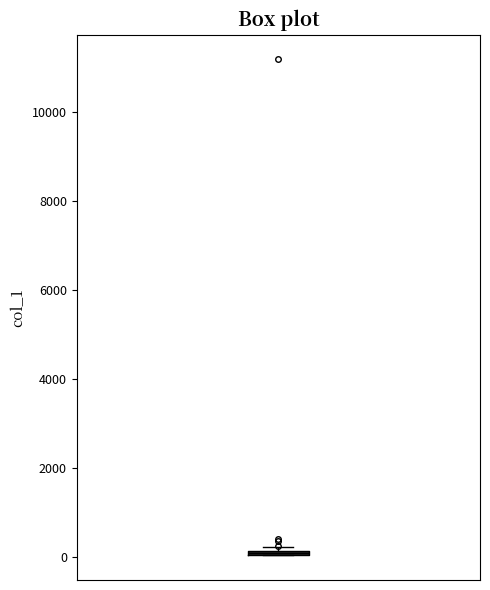

Where is the upper edge of the box on the y-axis? The values are not printed on the chart, so give them approximately, as read against the axis.

200